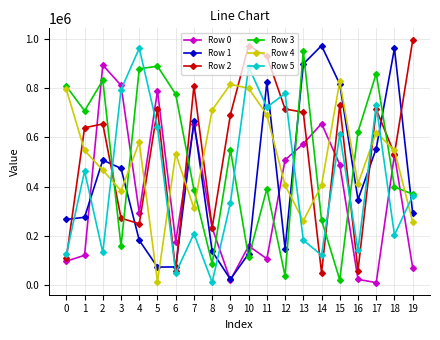

True or false: Row 0 has more than 2 points higher than both neighbors.

True